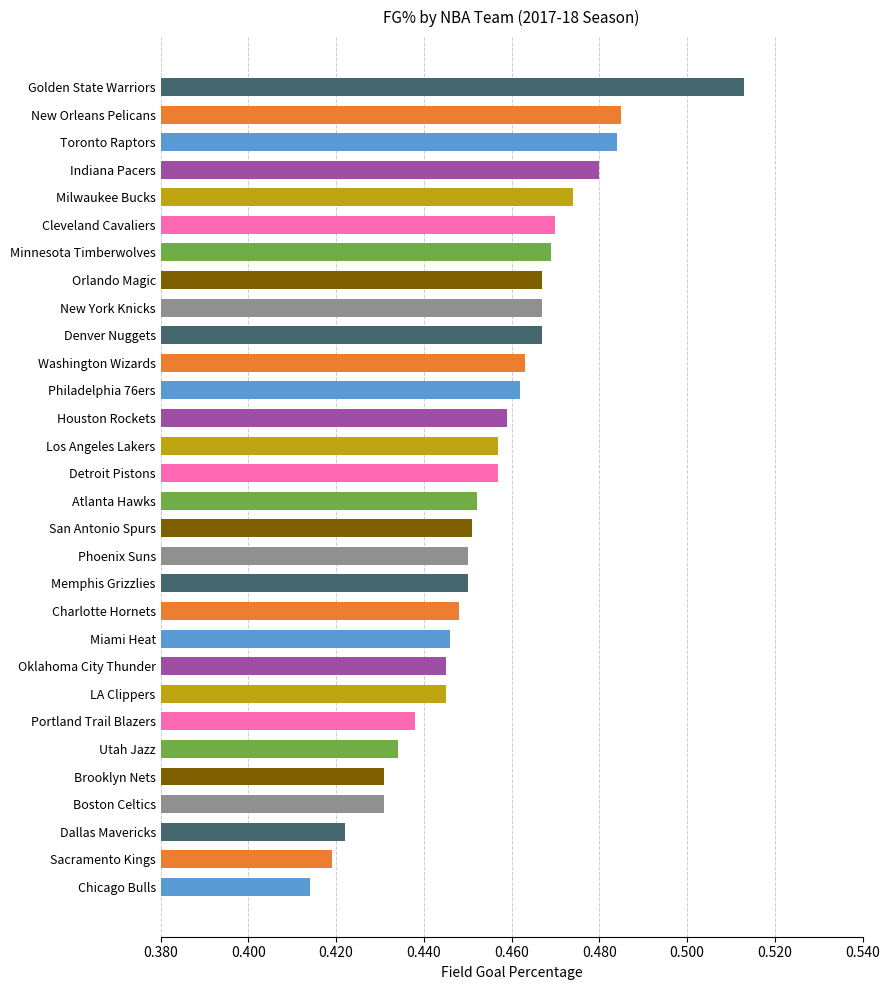

Is it true that the value at New York Knicks is 0.2?

False